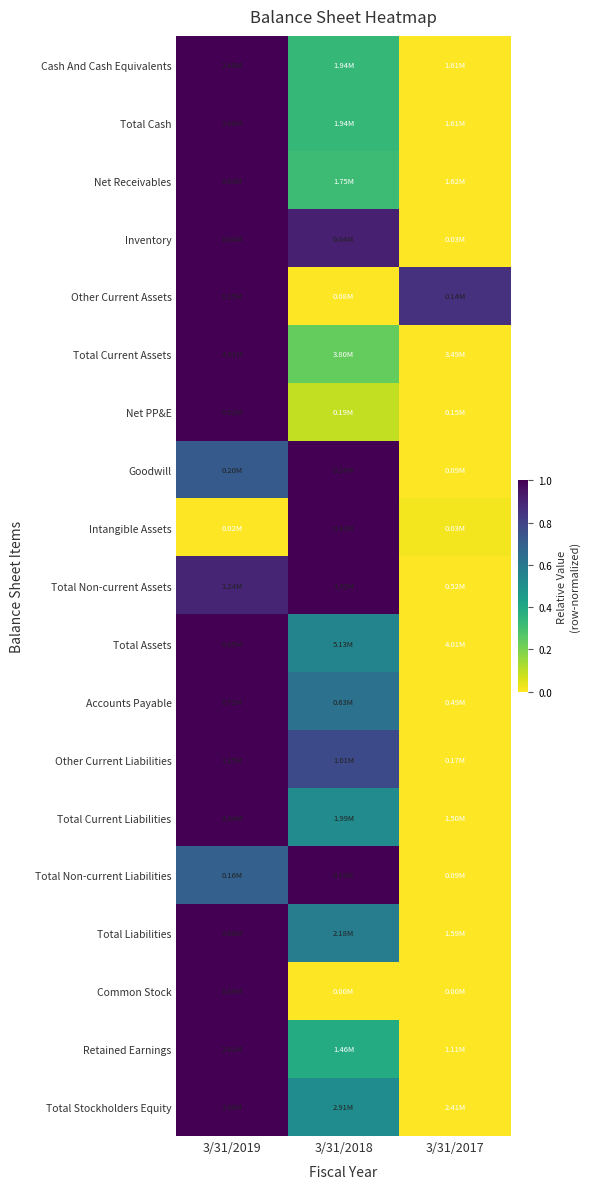

Reading left to right, what are all the values shown in this chart?

Cash And Cash Equivalents: 3/31/2019=1.0	3/31/2018=0.3	3/31/2017=0.0
Total Cash: 3/31/2019=1.0	3/31/2018=0.3	3/31/2017=0.0
Net Receivables: 3/31/2019=1.0	3/31/2018=0.3	3/31/2017=0.0
Inventory: 3/31/2019=1.0	3/31/2018=0.9	3/31/2017=0.0
Other Current Assets: 3/31/2019=1.0	3/31/2018=0.0	3/31/2017=0.9
Total Current Assets: 3/31/2019=1.0	3/31/2018=0.2	3/31/2017=0.0
Net PP&E: 3/31/2019=1.0	3/31/2018=0.1	3/31/2017=0.0
Goodwill: 3/31/2019=0.7	3/31/2018=1.0	3/31/2017=0.0
Intangible Assets: 3/31/2019=0.0	3/31/2018=1.0	3/31/2017=0.0
Total Non-current Assets: 3/31/2019=0.9	3/31/2018=1.0	3/31/2017=0.0
Total Assets: 3/31/2019=1.0	3/31/2018=0.5	3/31/2017=0.0
Accounts Payable: 3/31/2019=1.0	3/31/2018=0.6	3/31/2017=0.0
Other Current Liabilities: 3/31/2019=1.0	3/31/2018=0.8	3/31/2017=0.0
Total Current Liabilities: 3/31/2019=1.0	3/31/2018=0.5	3/31/2017=0.0
Total Non-current Liabilities: 3/31/2019=0.7	3/31/2018=1.0	3/31/2017=0.0
Total Liabilities: 3/31/2019=1.0	3/31/2018=0.6	3/31/2017=0.0
Common Stock: 3/31/2019=1.0	3/31/2018=0.0	3/31/2017=0.0
Retained Earnings: 3/31/2019=1.0	3/31/2018=0.4	3/31/2017=0.0
Total Stockholders Equity: 3/31/2019=1.0	3/31/2018=0.5	3/31/2017=0.0